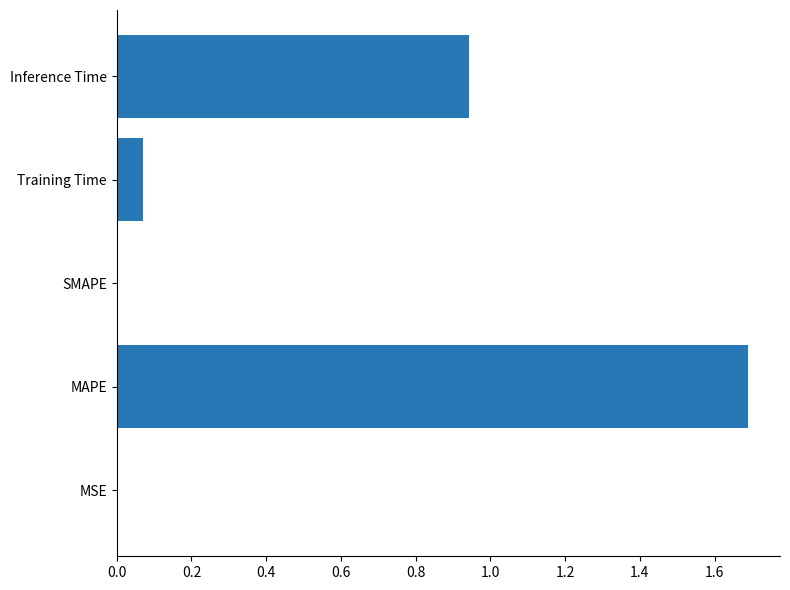

What is the sum of all values?

2.7